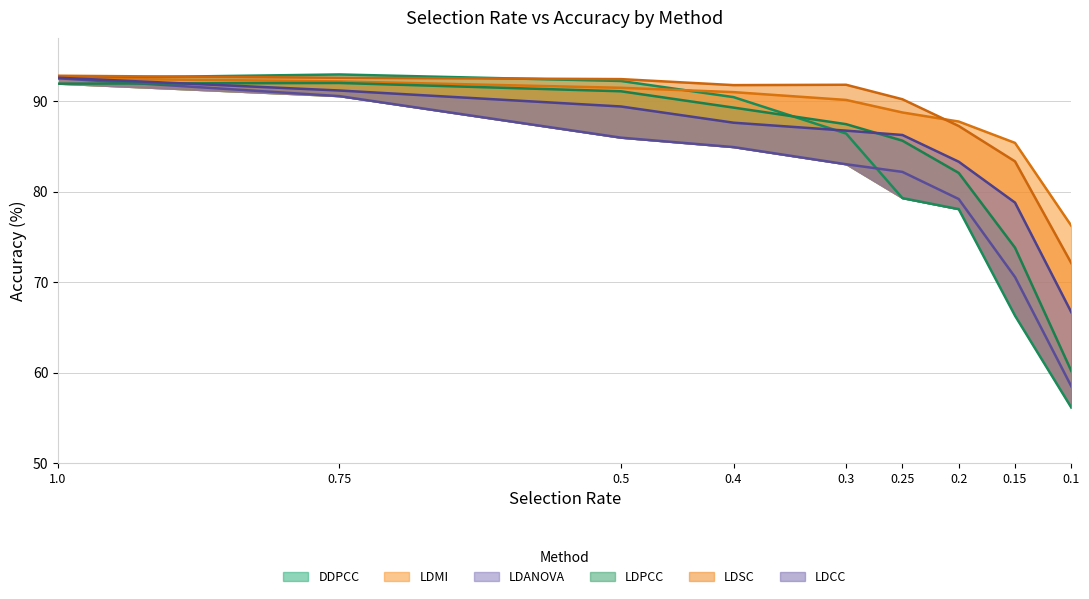

Where do LDMI and LDSC first cross each other?

0.25 and 0.2